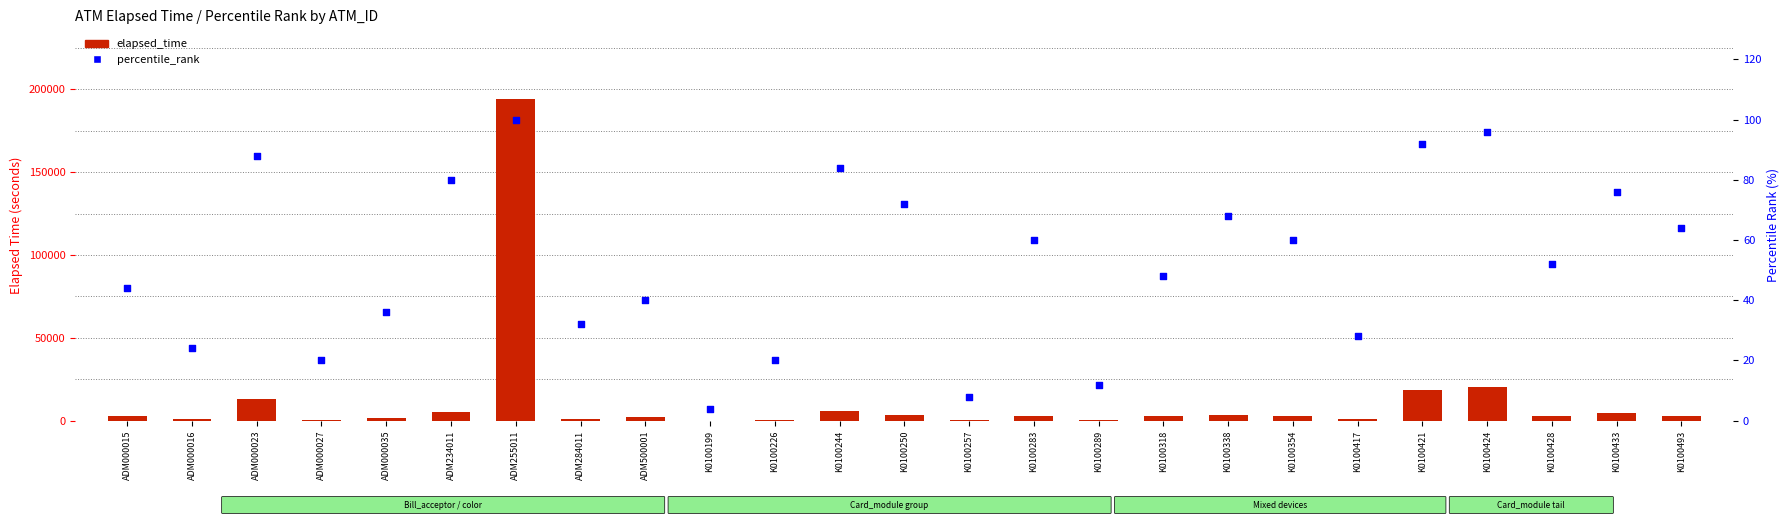

Which series has the largest total across all categories?

elapsed_time